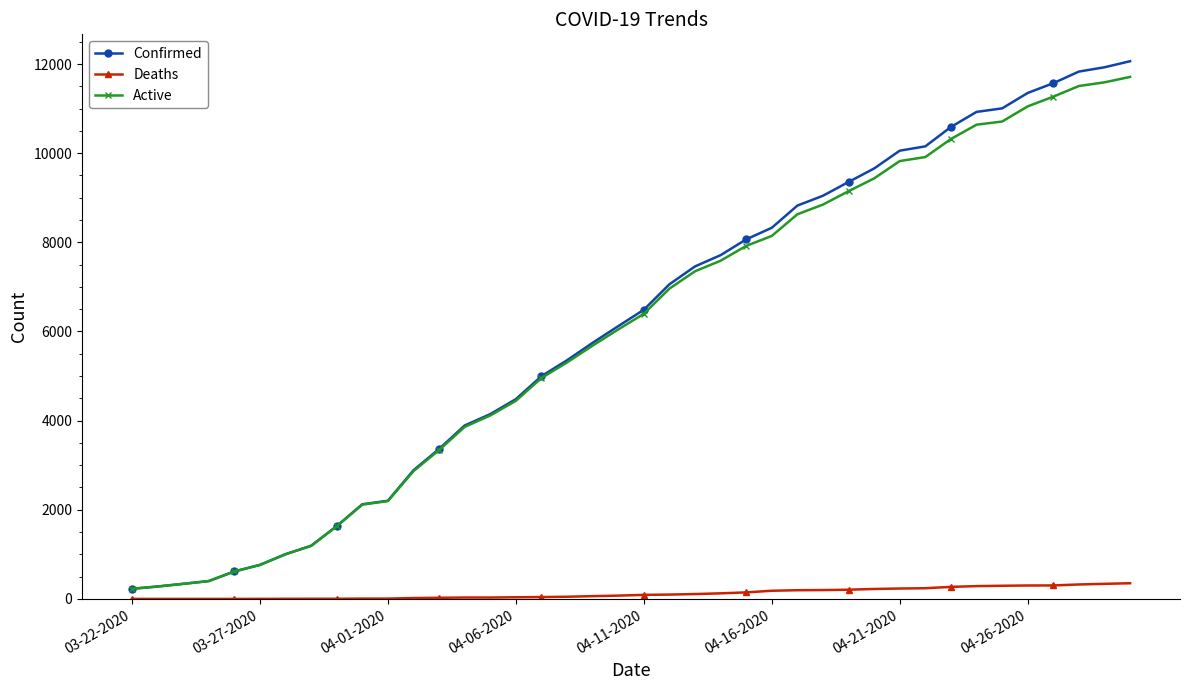

What is the sum of all Deaths values?

4909